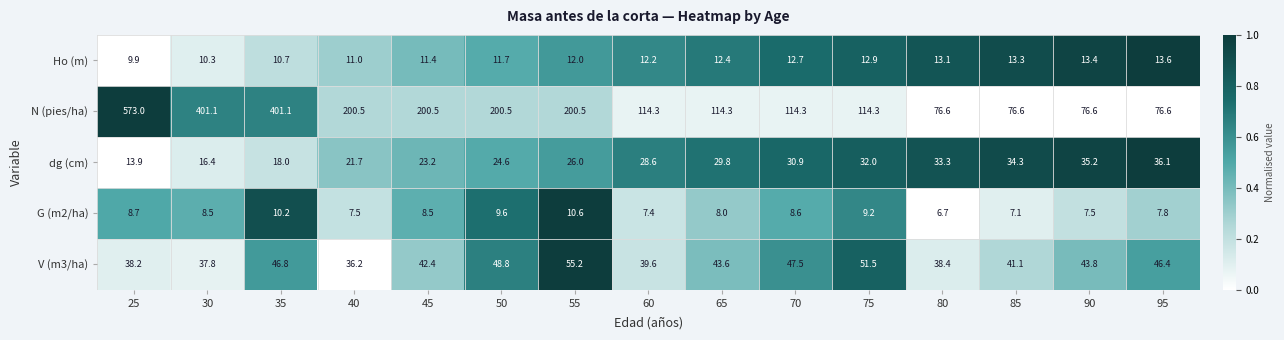

What is the difference between the Ho (m) values at 65 and 95?

1.2